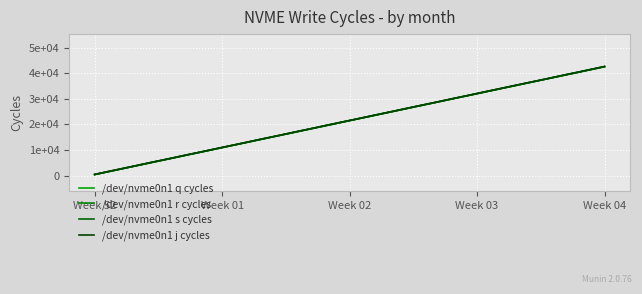

Does the chart have visible grid lines?

Yes